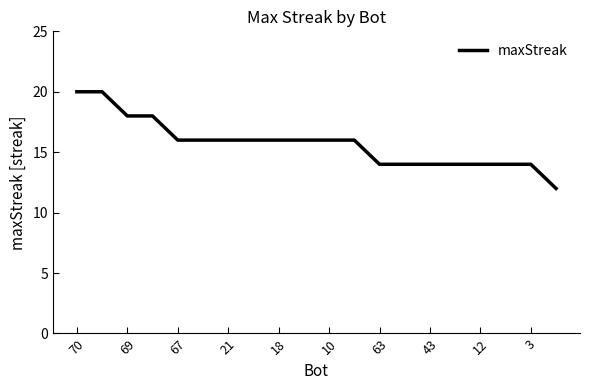

What is the difference between the maximum and minimum values?

8